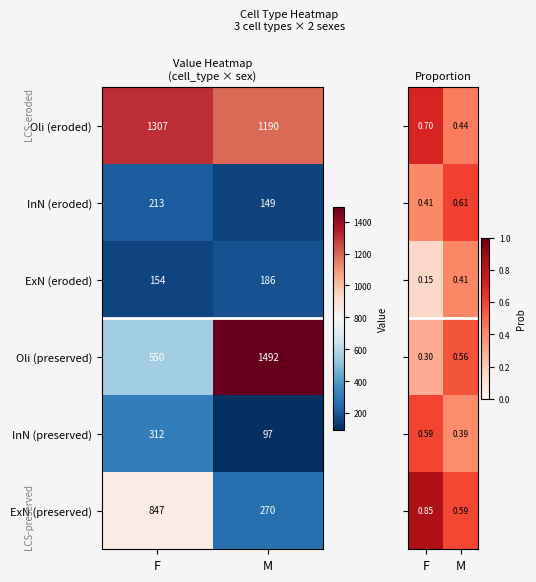

Count the number of categories in the chart.

2